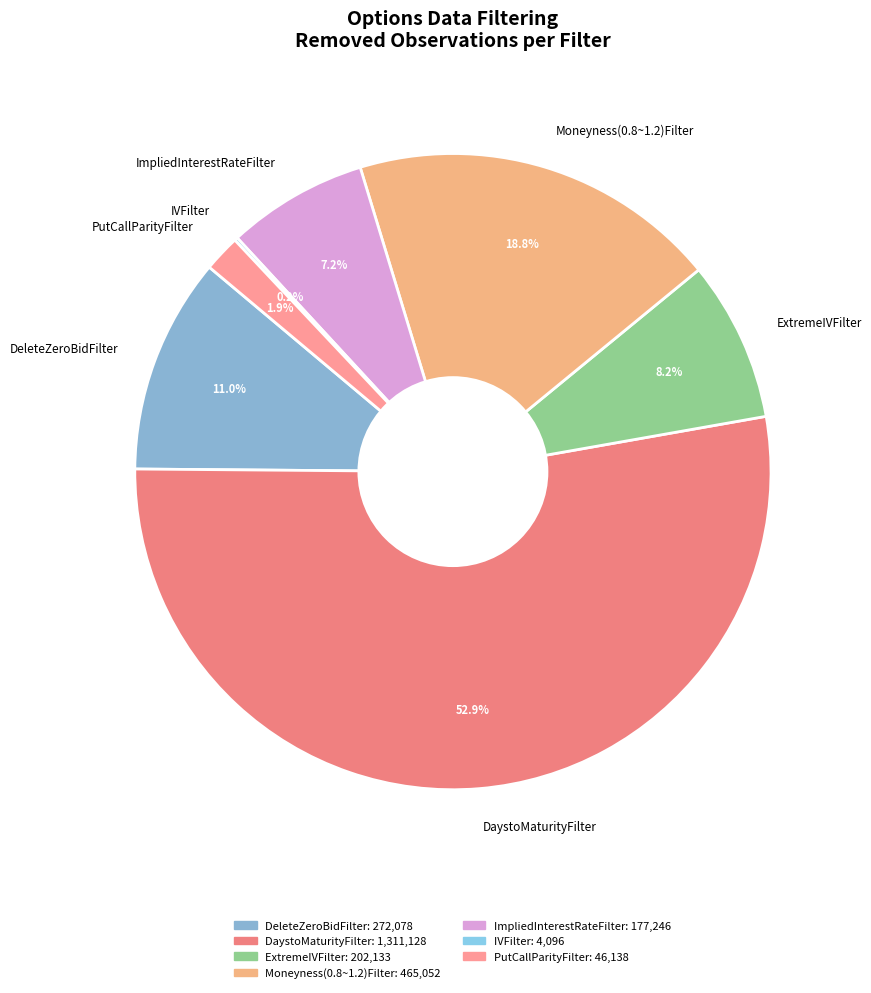

Is there a majority slice in this chart?

Yes